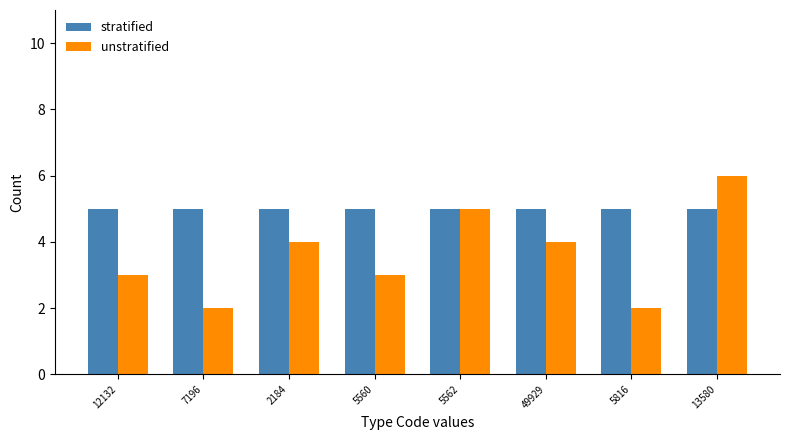

True or false: stratified has a value of 8 at 12132.

False